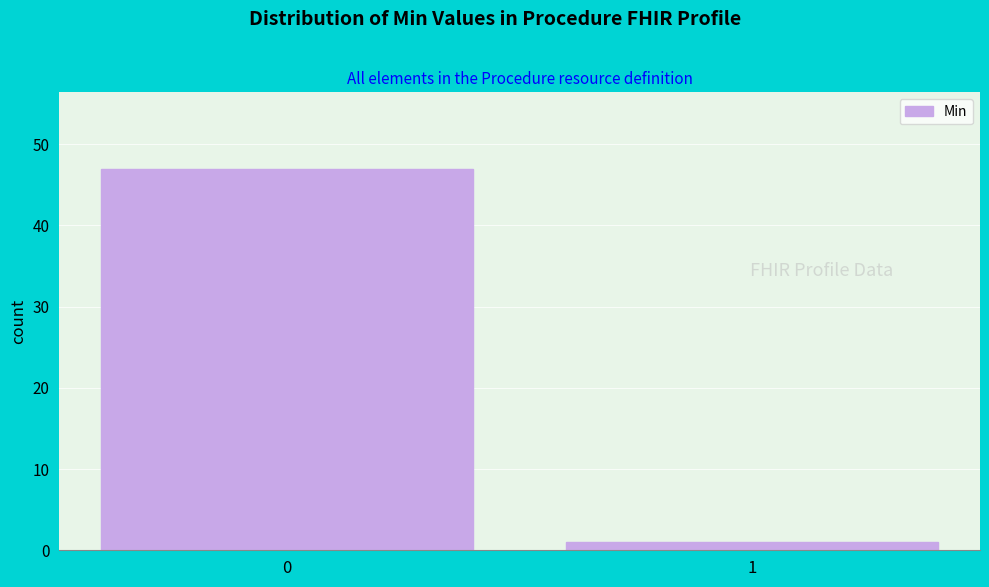

Reading right to left, transcribe all the data shown in this chart.

1	47